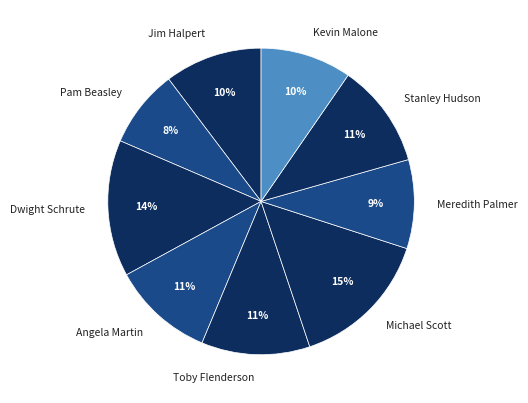

To the nearest percent, what is the difference between the largest and smallest slice percentages?

7%